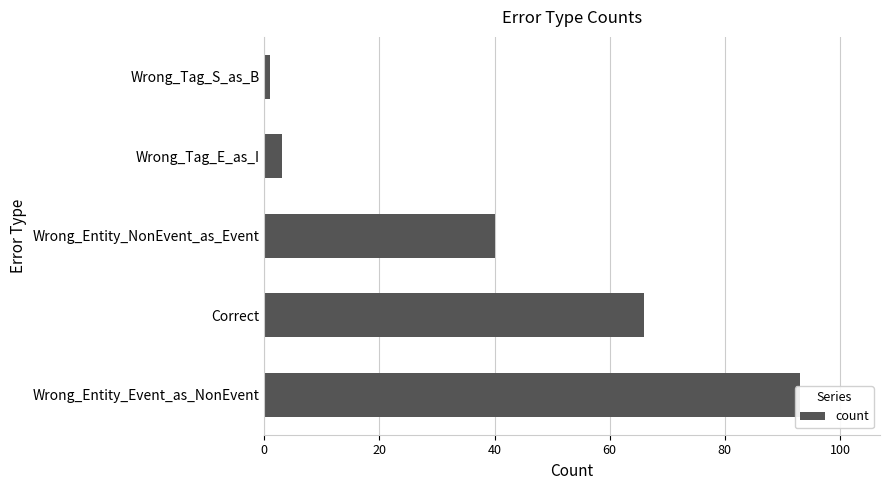

True or false: the data shows 3 at Wrong_Tag_E_as_I.

True